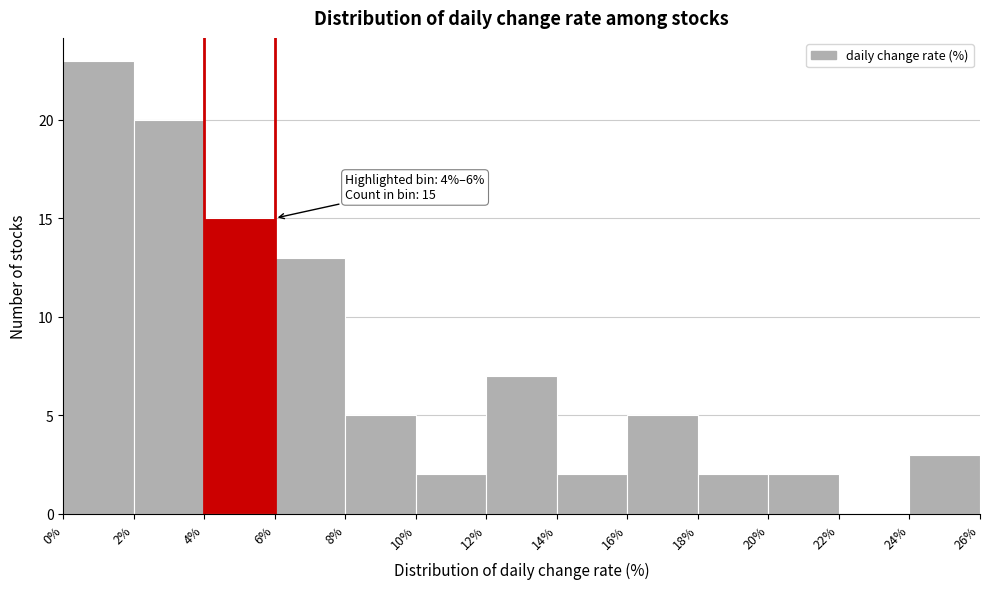

Which range on the x-axis has the tallest bar?

0% to 2%